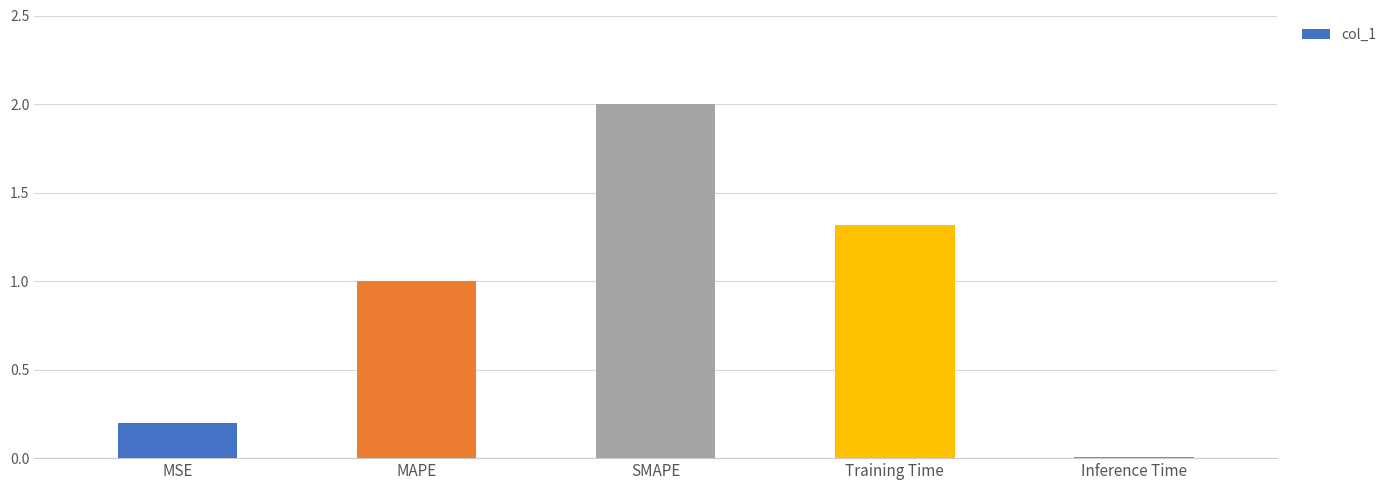

What is the maximum value shown in the chart?

2.0